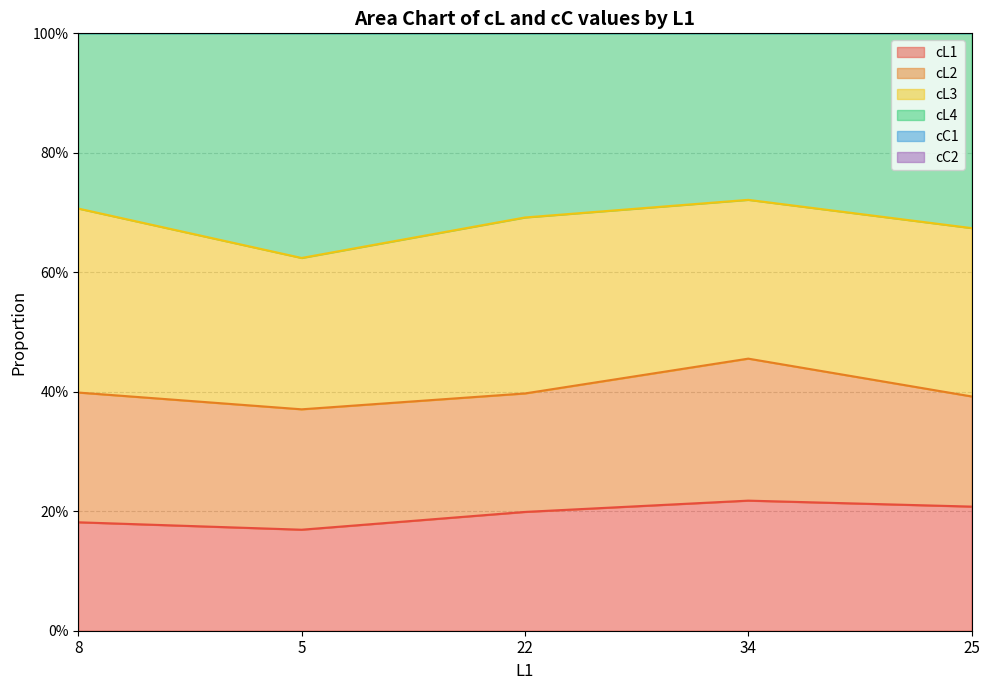

Which has a higher value, 25 or 34?

34